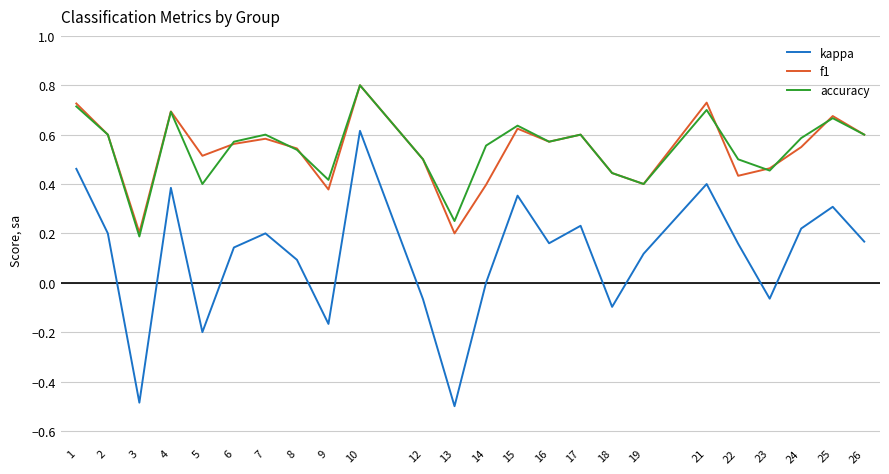

Is it true that f1 equals 0.2 at 15?

False